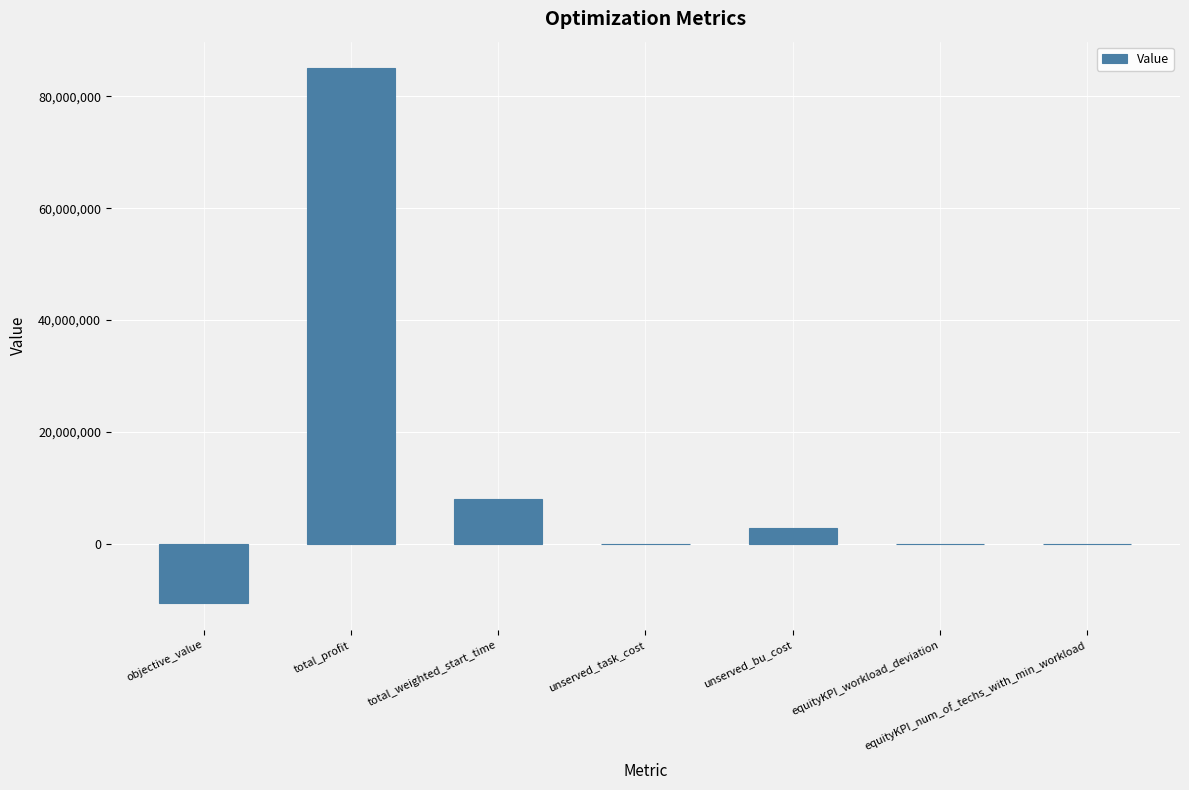

The chart shows a value of 0.3 at equityKPI_workload_deviation. True or false?

True